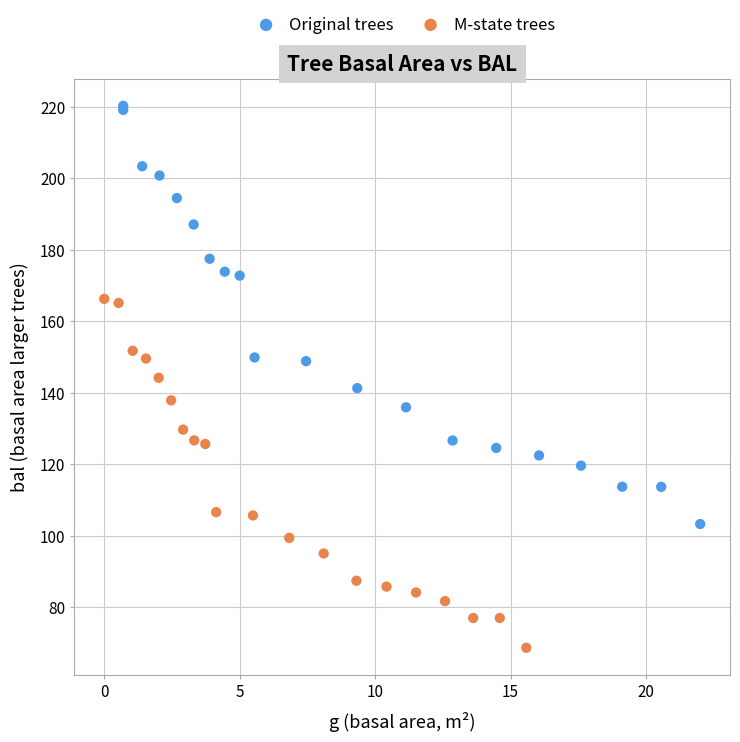

Which series contains the highest Y value?

Original trees